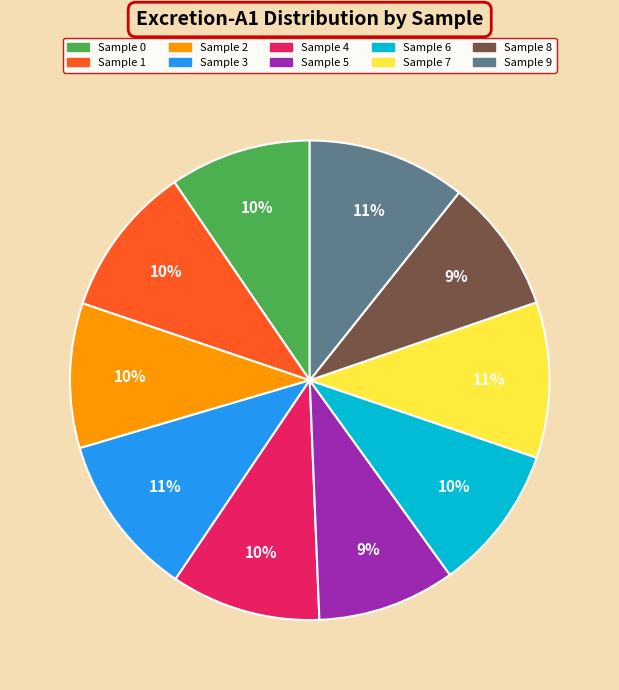

Does Sample 2 represent more than half of the total?

No